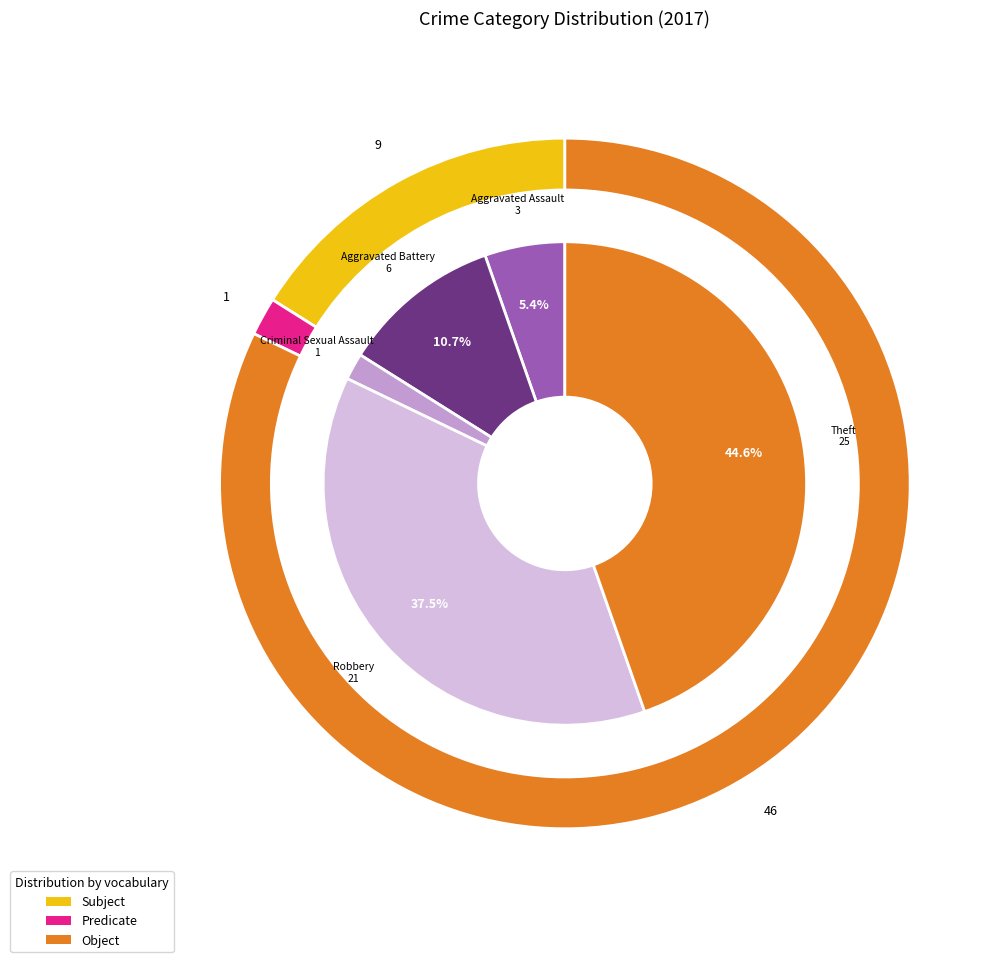

Do Criminal Sexual Assault and Aggravated Assault together represent more than half of the pie?

No